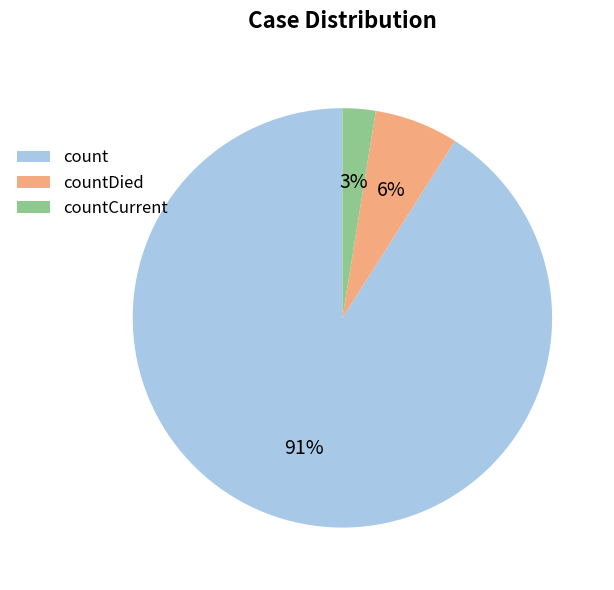

What is the smallest slice in the pie chart?

countCurrent